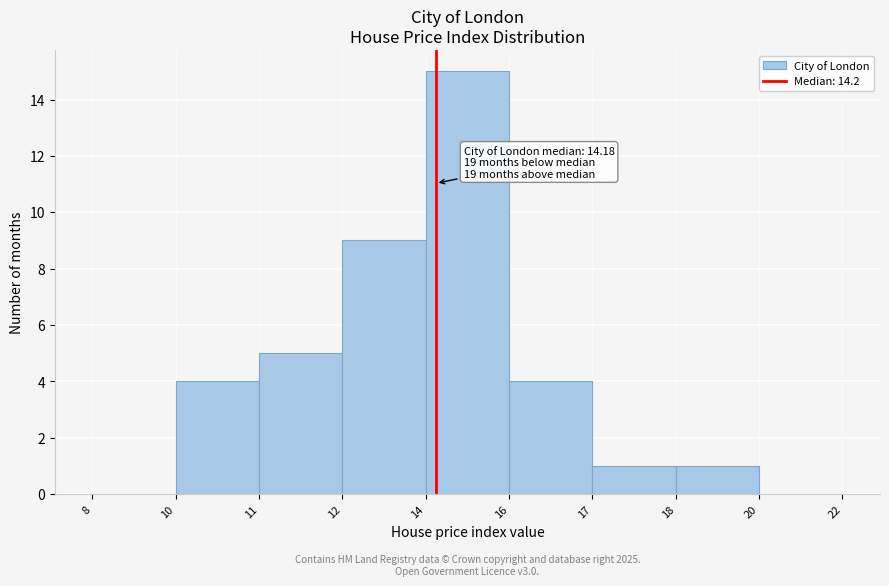

Is it true that the value at 12 is 14?

False